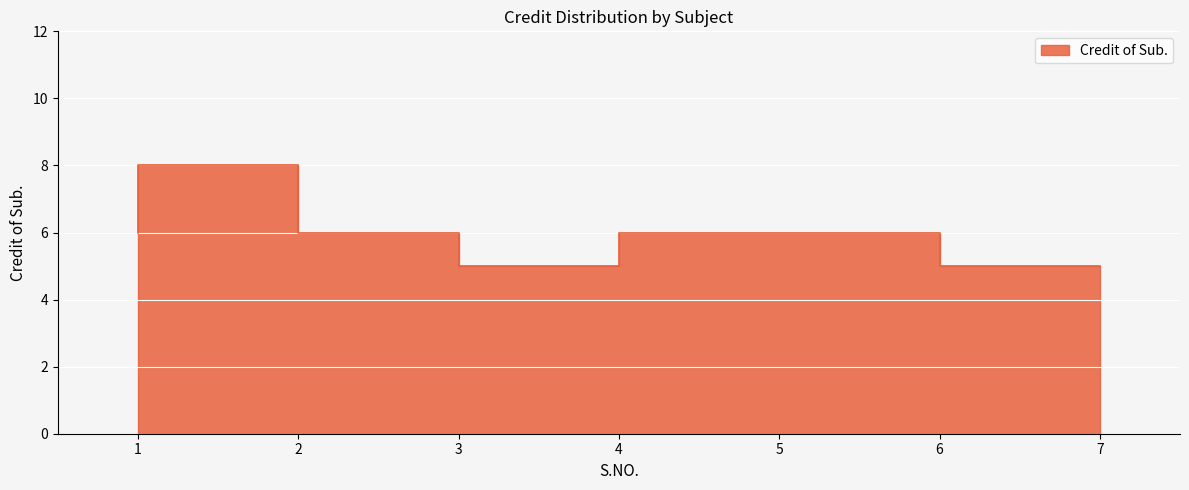

How many data points does each series have?

7